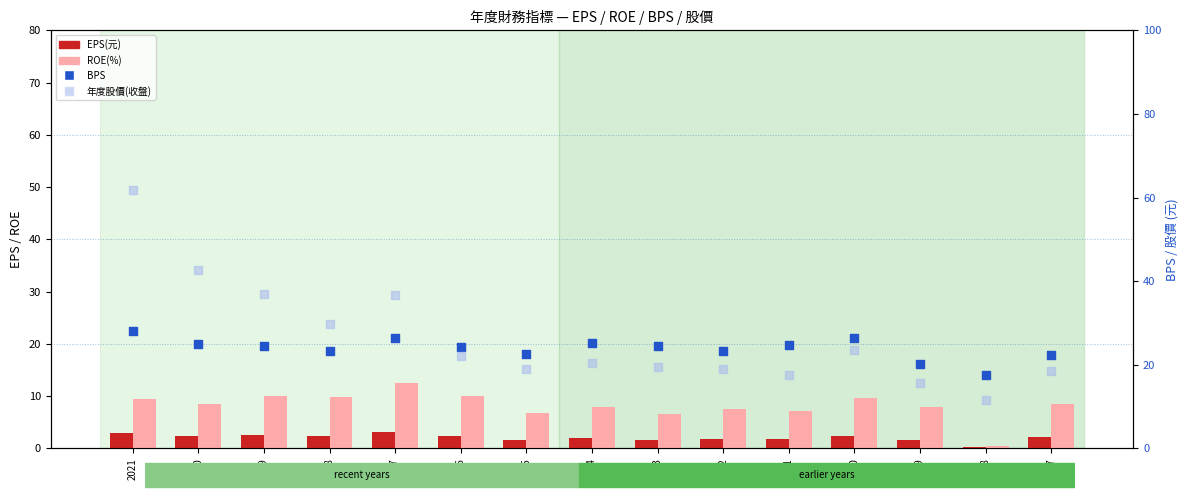

What are all the series names shown in the legend?

EPS(元), ROE(%), BPS, 年度股價(收盤)